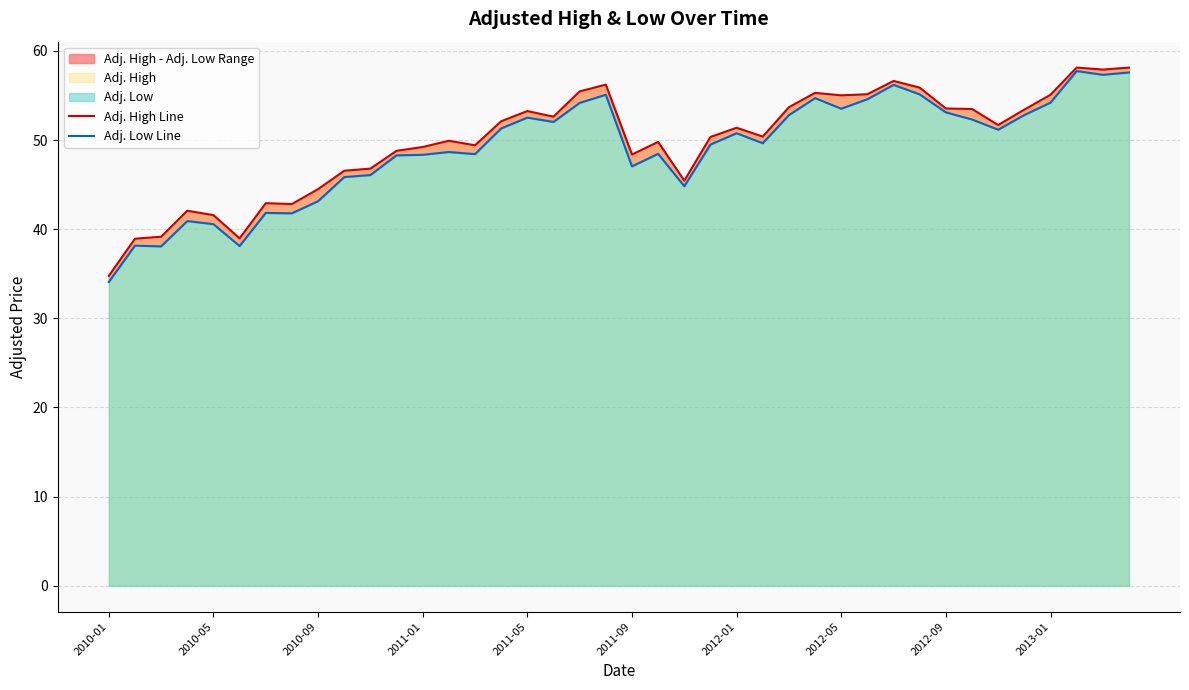

Which category has the lowest value across all series?

2010-01